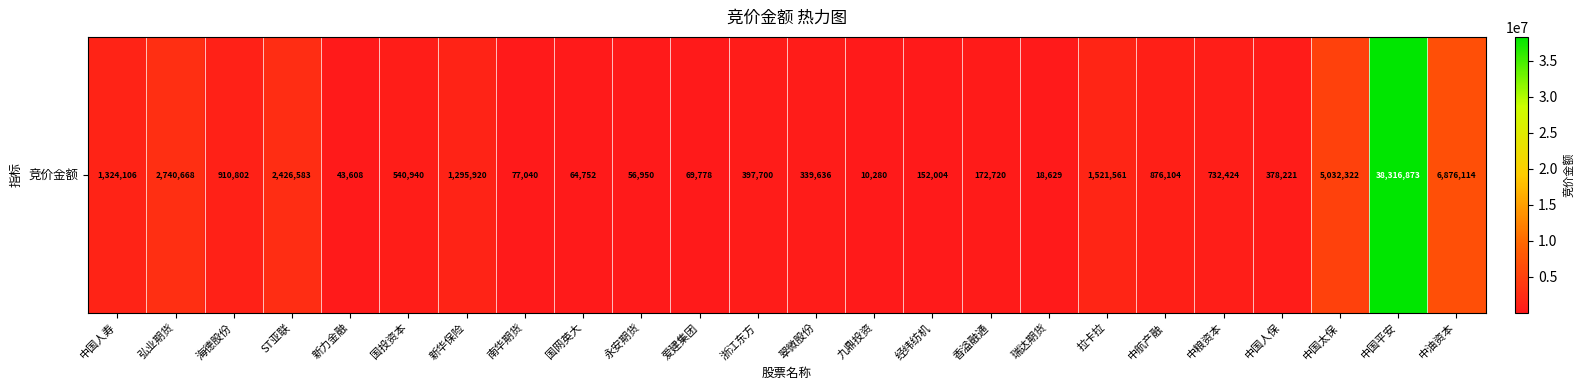

Count the number of values greater than 540940.

11